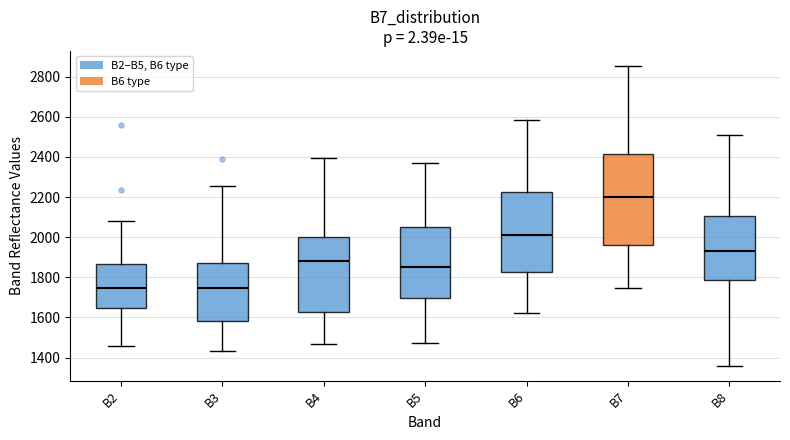

Which box is the tallest, from its lower edge to its upper edge?

B7